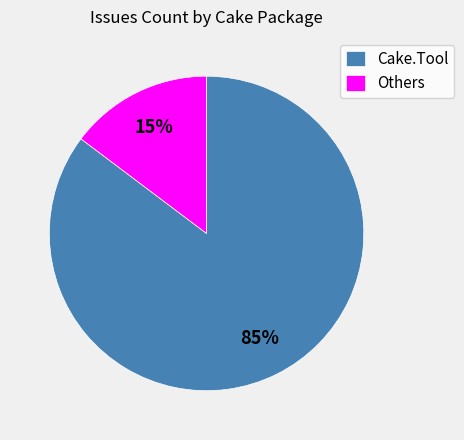

The Cake.Tool slice represents 85% of the pie. True or false?

True